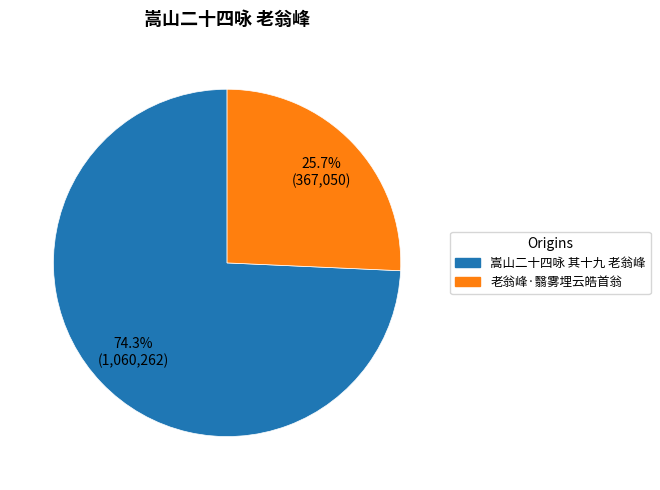

What percentage is the 嵩山二十四咏 其十九 老翁峰 slice, to the nearest percent?

74%